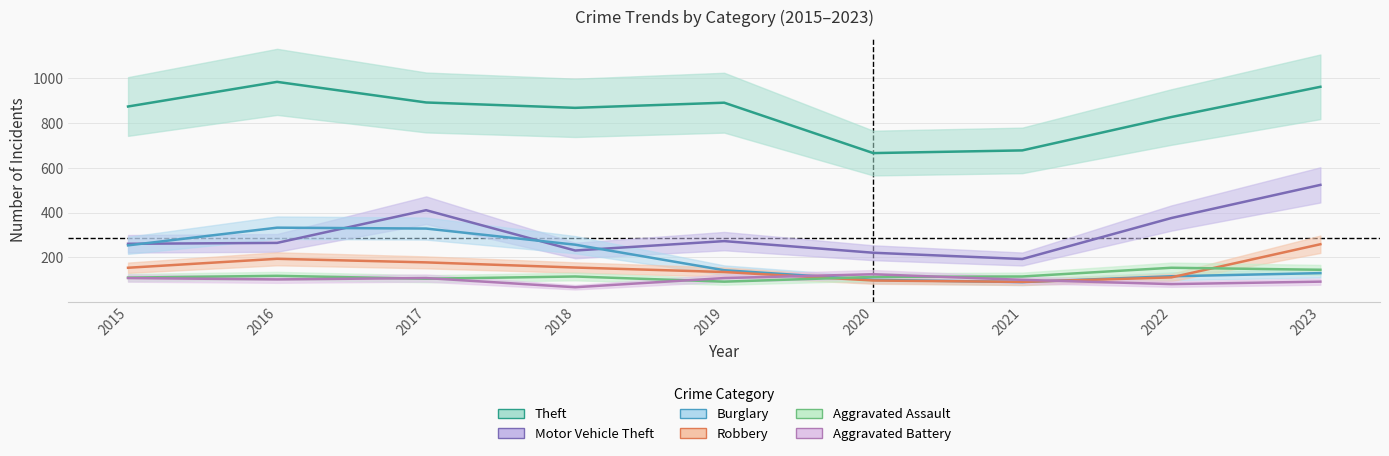

Reading left to right, list all the values displayed in this chart.

Theft: 874	984	892	868	891	666	678	827	962
Motor Vehicle Theft: 261	265	411	231	273	221	193	376	524
Burglary: 254	333	329	257	143	100	90	116	130
Robbery: 154	194	178	155	135	97	91	111	259
Aggravated Assault: 110	118	105	115	92	113	115	154	145
Aggravated Battery: 108	102	108	67	108	125	100	81	92